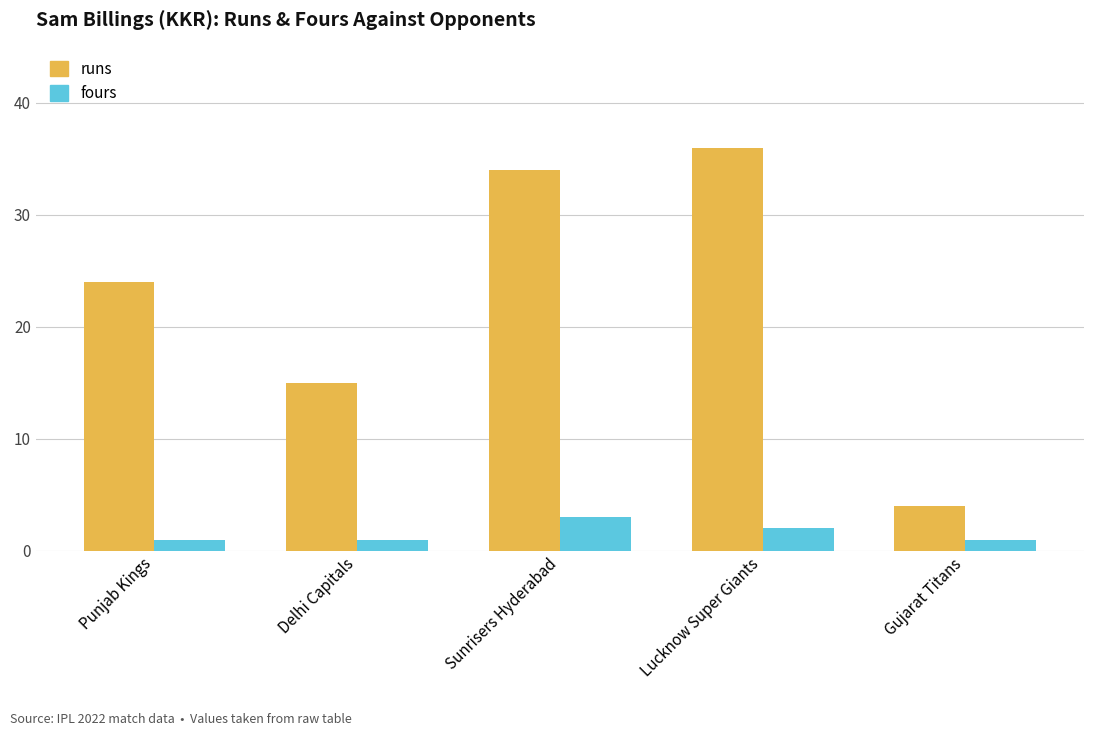

Reading right to left, extract all data points from this chart.

runs: 4	36	34	15	24
fours: 1	2	3	1	1